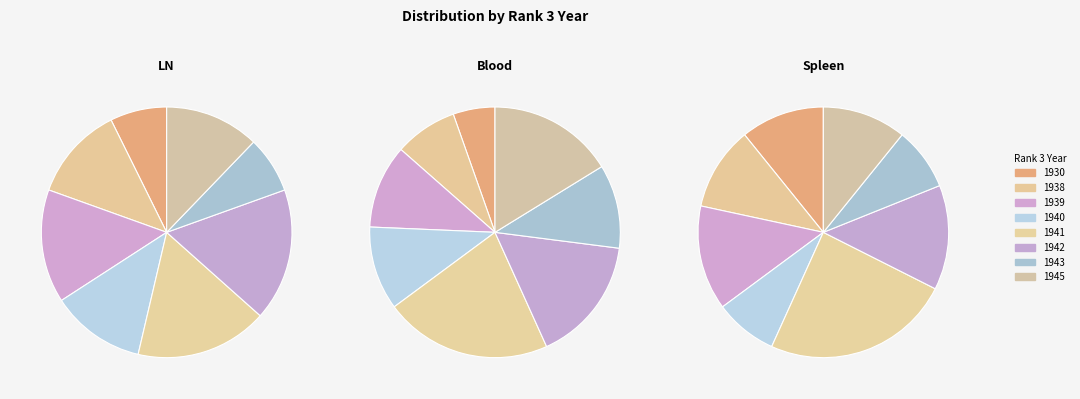

Rank the categories by value from lowest to highest.

1930, 1943, 1938, 1940, 1945, 1939, 1941, 1942